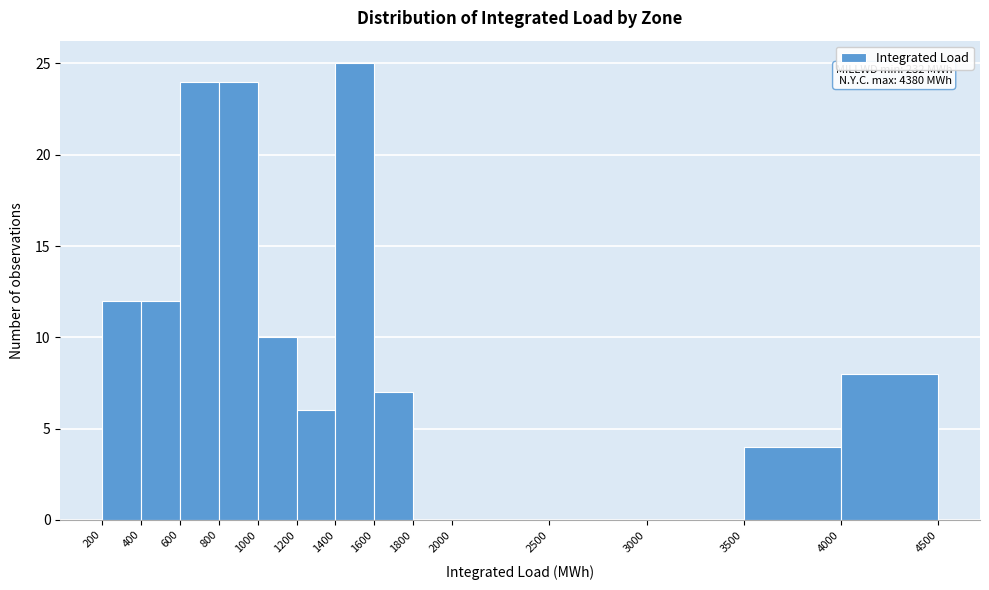

Over which range of the x-axis is the bar tallest?

1400 to 1600